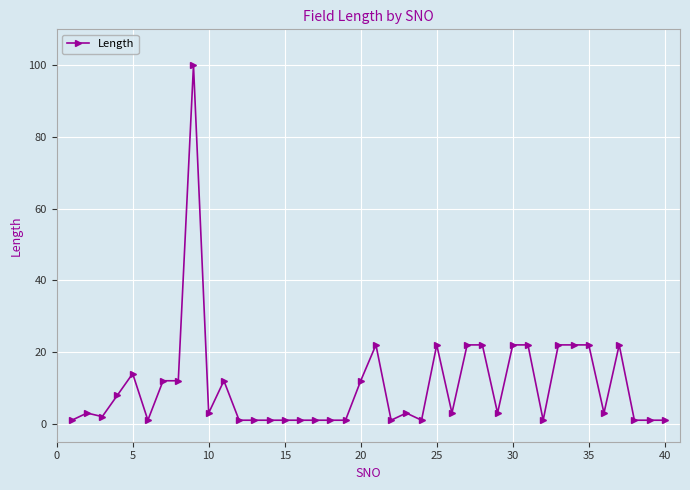

What is the average value?

11